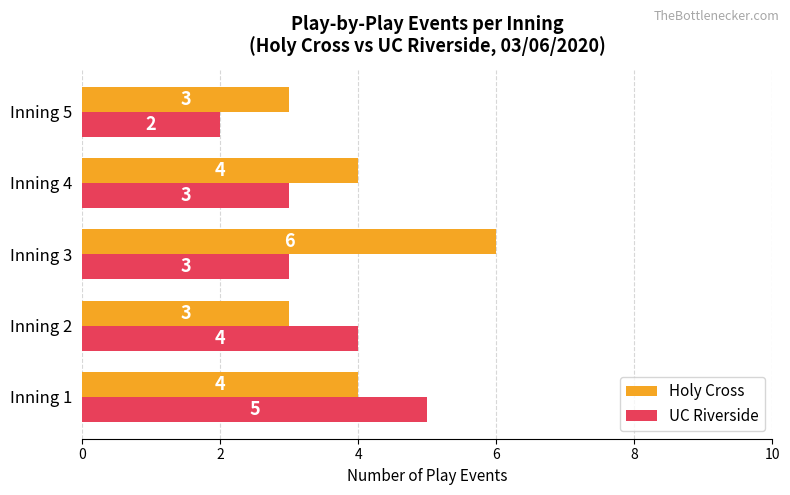

What is the difference between the maximum and minimum values in the UC Riverside series?

3